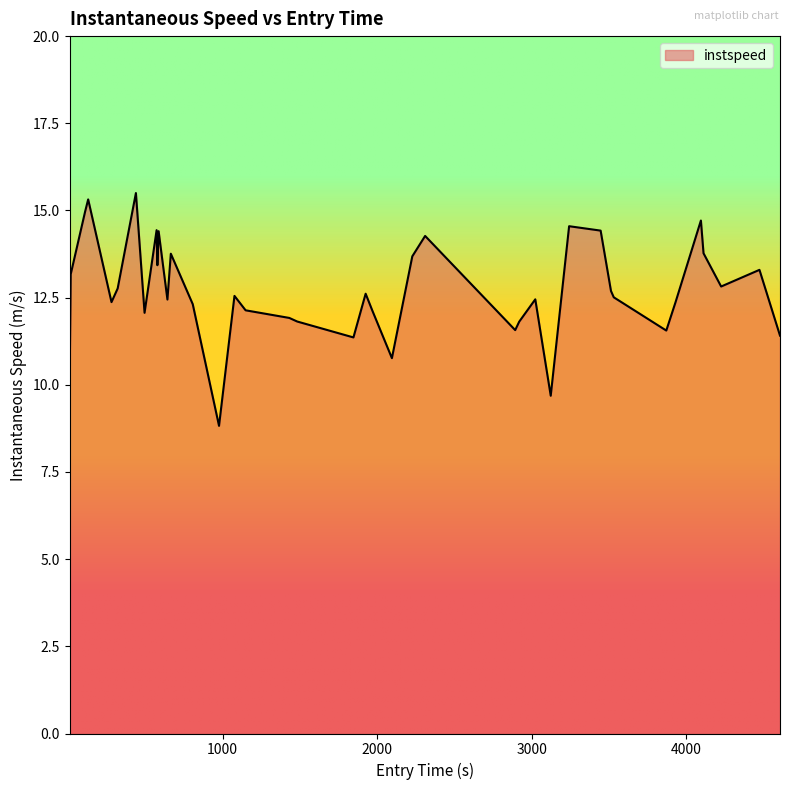

What is the minimum value shown in the chart?

8.8